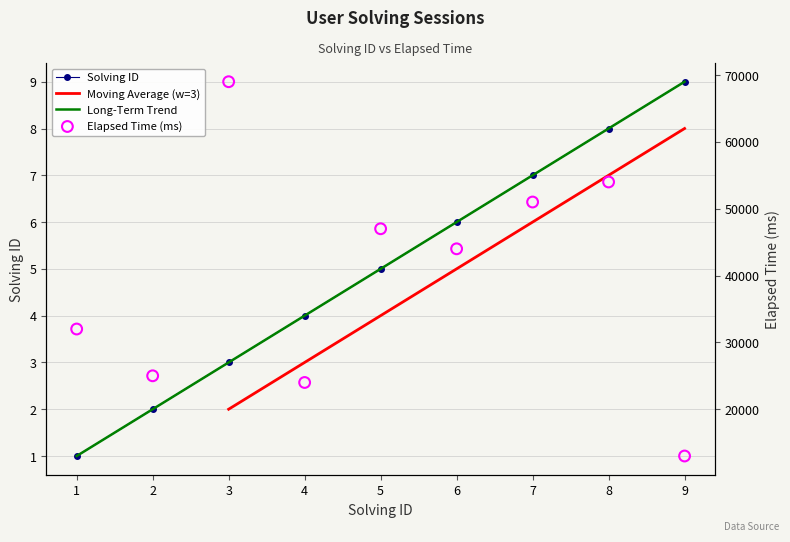

Which series has the largest total across all categories?

elapsed_time